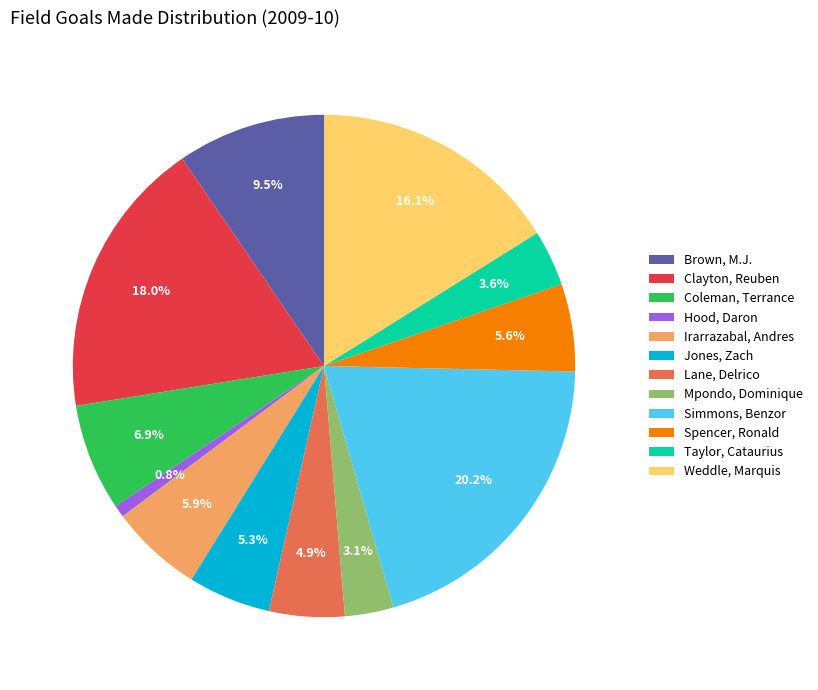

To the nearest percent, what is the difference between the largest and smallest slice percentages?

19%